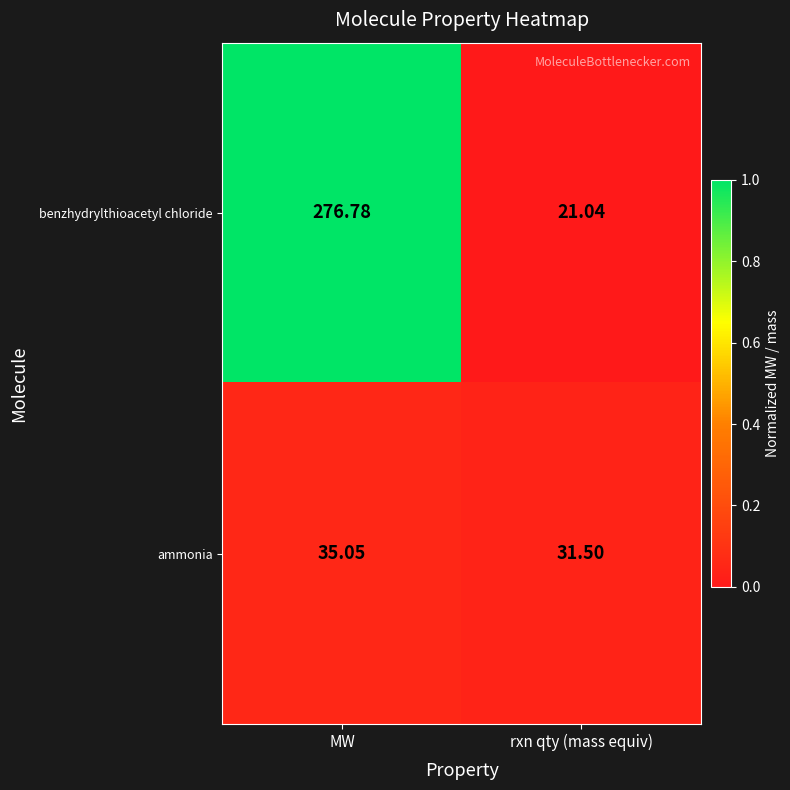

Count the number of categories in the chart.

2